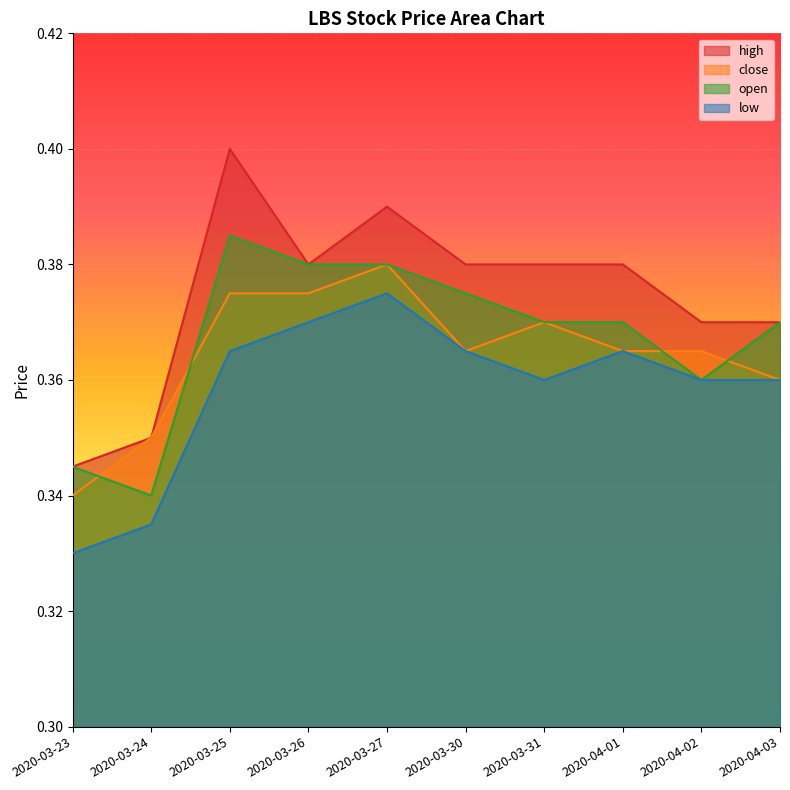

True or false: low and high intersect in this chart.

False